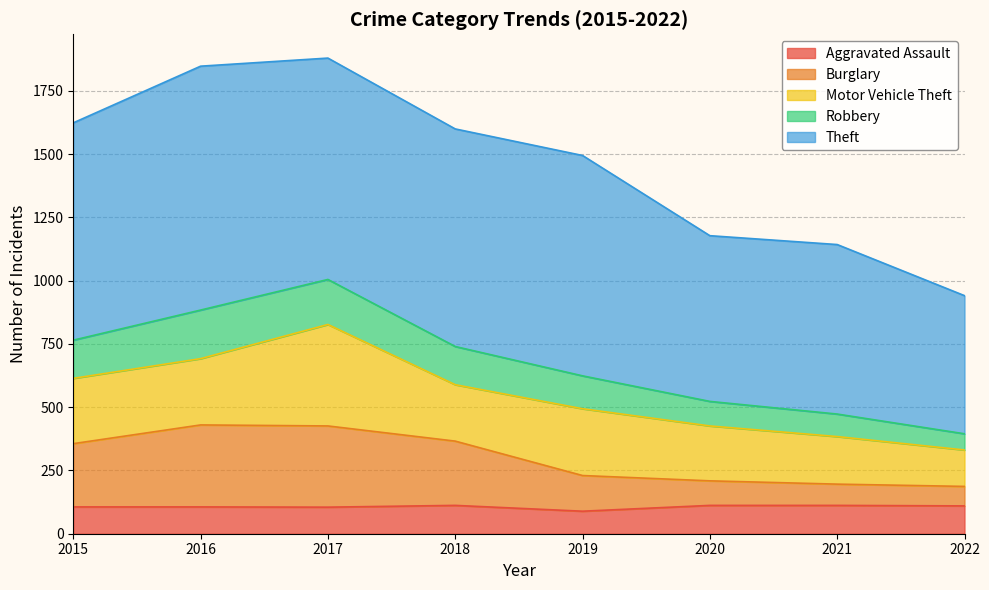

The value of Aggravated Assault at 2022 is 192. True or false?

False